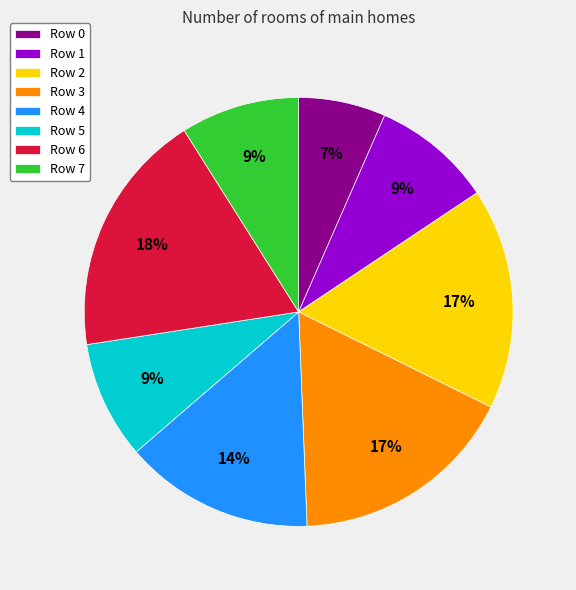

Between Row 4 and Row 1, which is larger?

Row 4